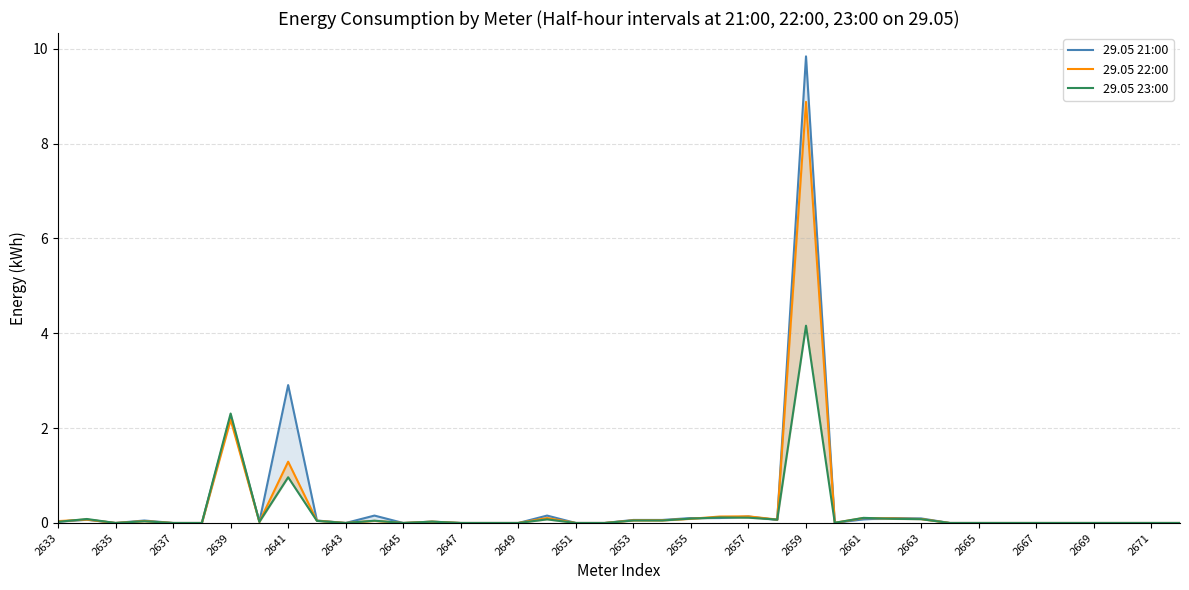

What is the maximum value shown in the chart?

9.8